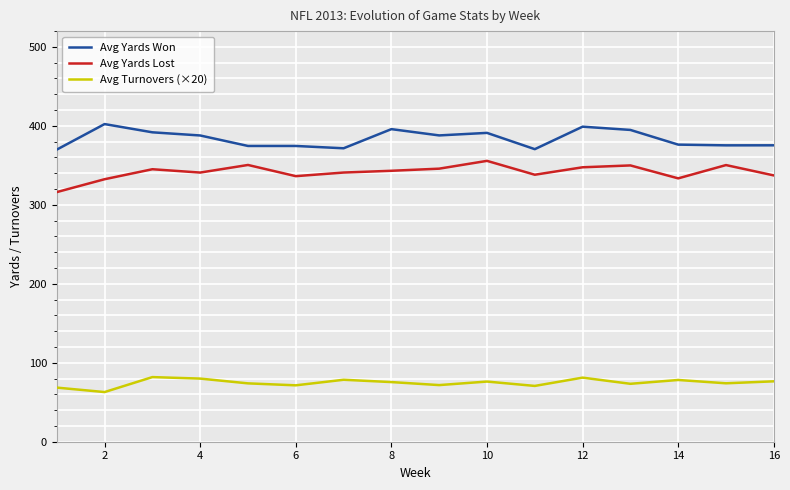

What is the difference between the maximum and minimum values in the Avg Turnovers (×20) series?

19.0